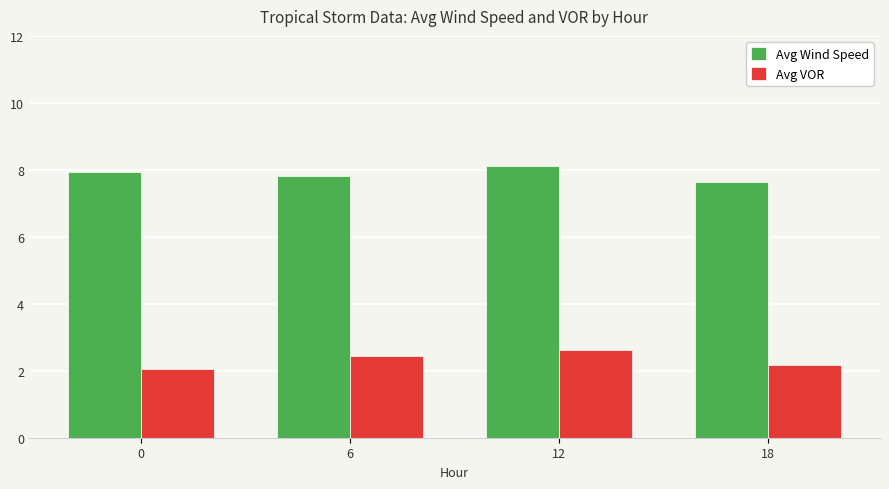

At 18, list the series in order from smallest to largest.

Avg VOR, Avg Wind Speed